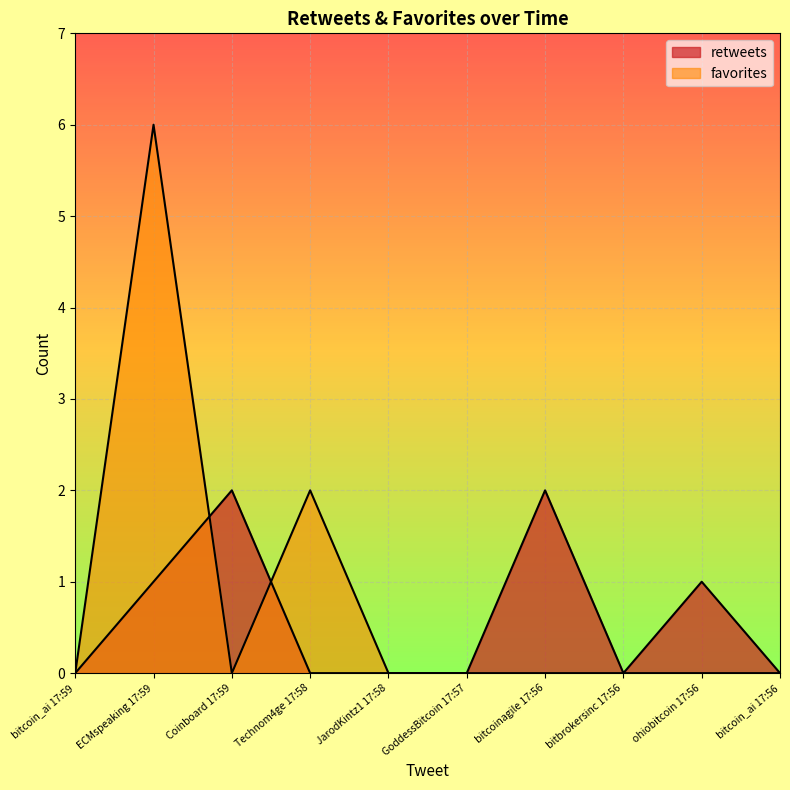

How many lines are shown in the chart?

2